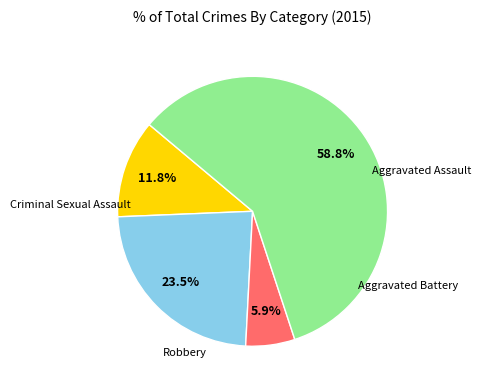

Is there any slice that represents more than half of the pie?

Yes